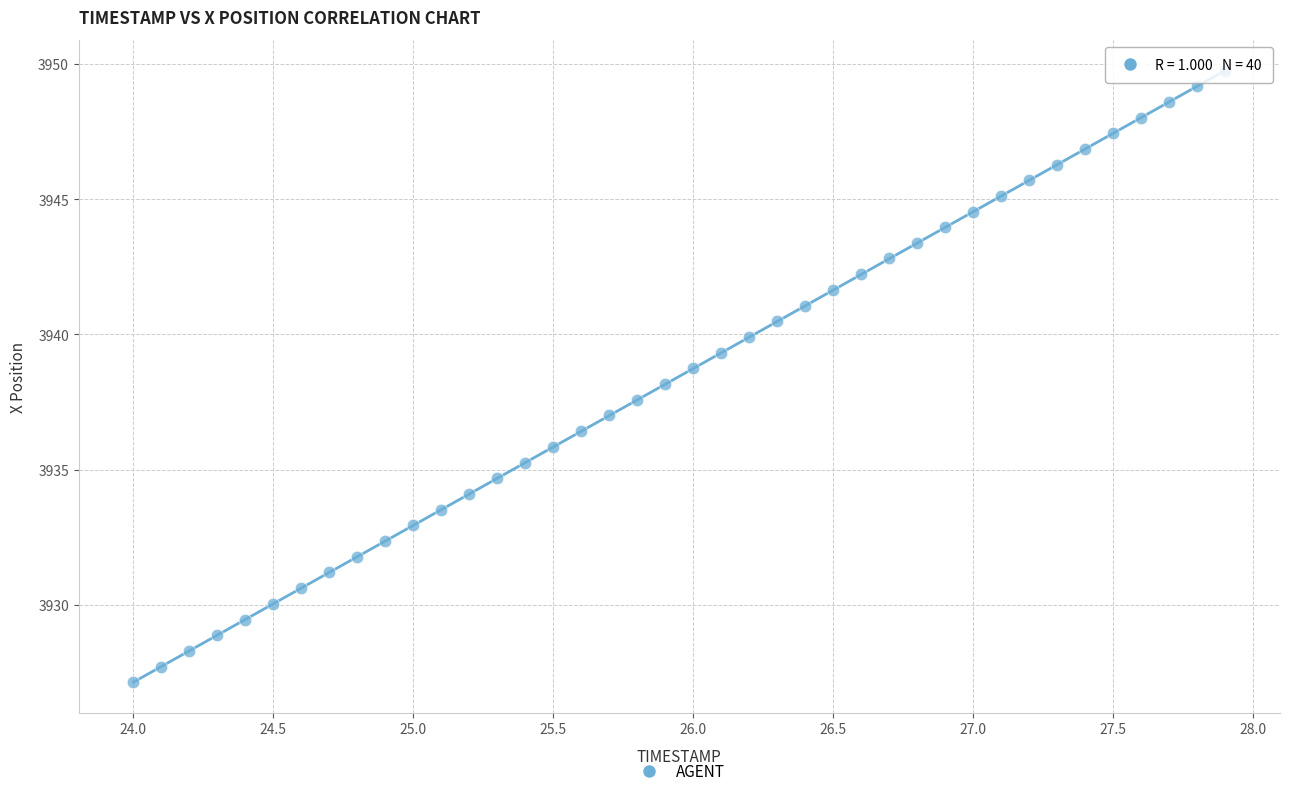

What is the range of Y values (max minus min)?

22.6